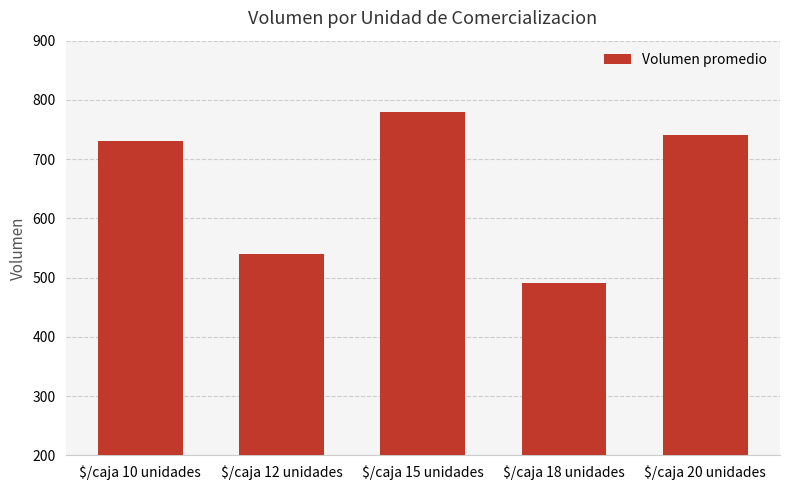

What value does the data have at $/caja 12 unidades?

540